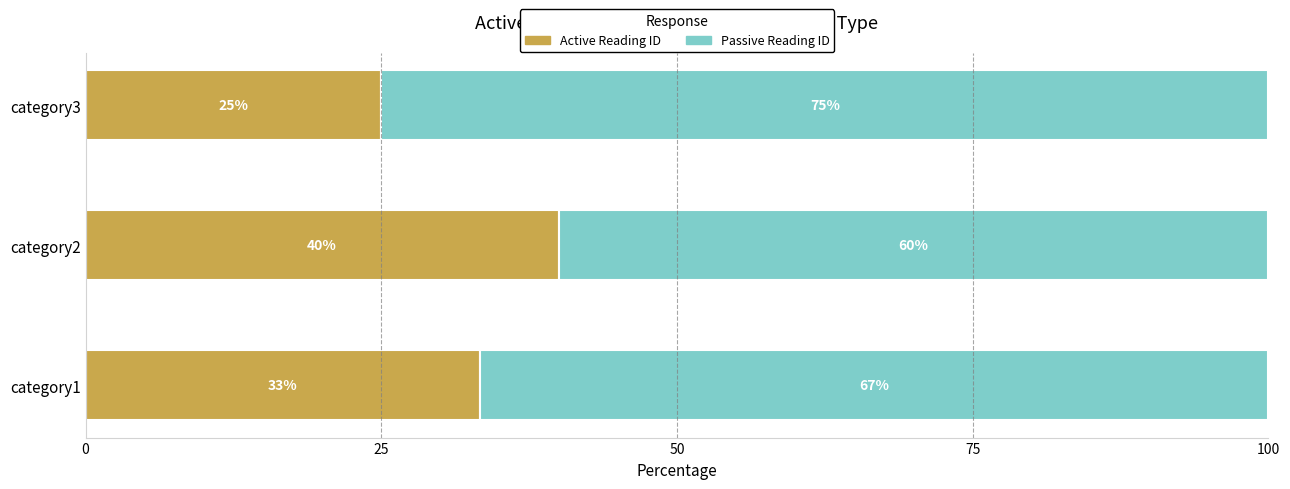

What is the total value across all series at category1?

100.0